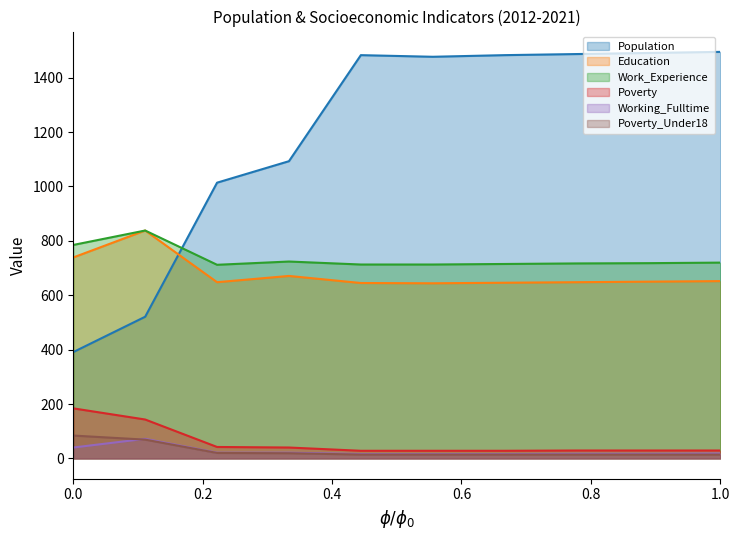

Where is the first local minimum for Population?

2017